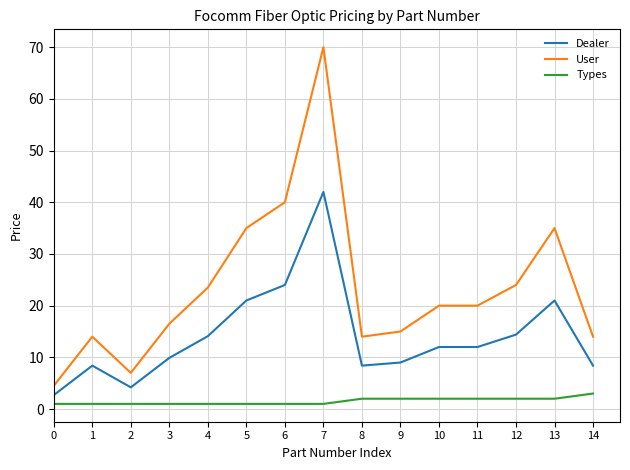

Rank the series by their average value, from lowest to highest.

Types, Dealer, User